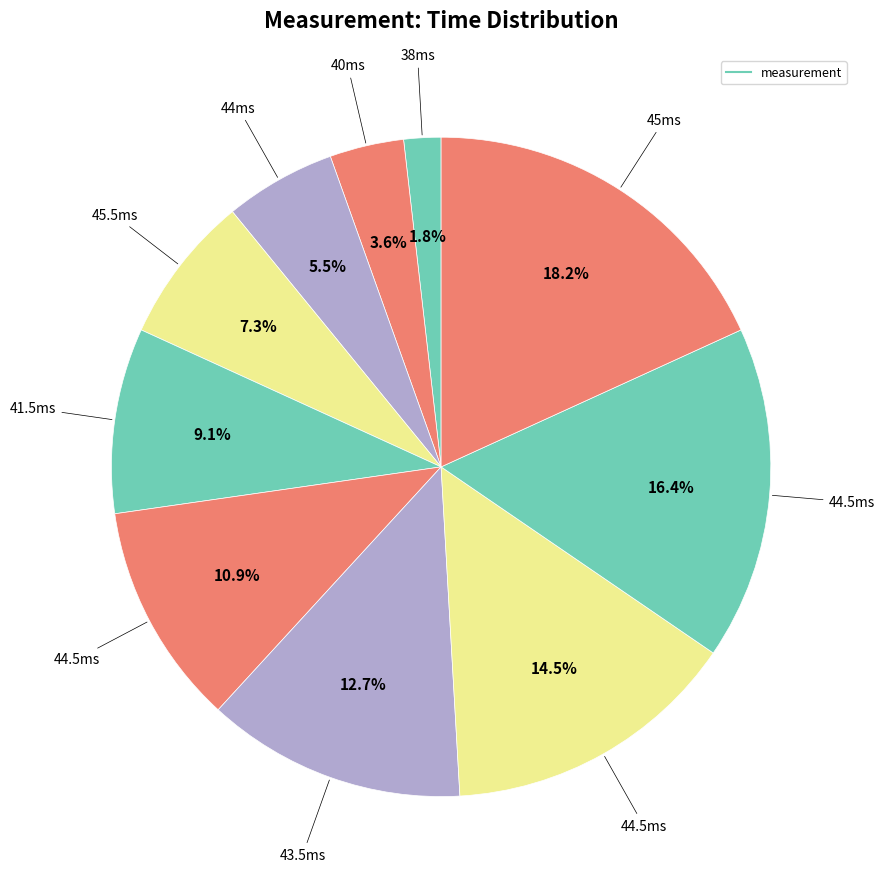

Count the number of slices in the pie.

10